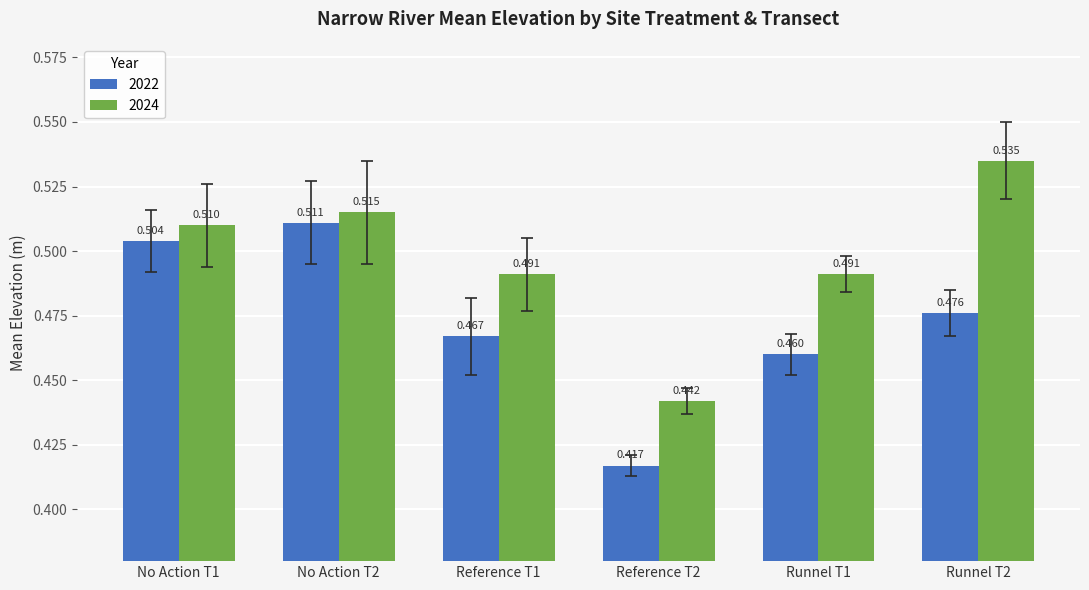

Is the value of 2022 at Runnel T2 greater than the value of 2024 at Runnel T2?

No